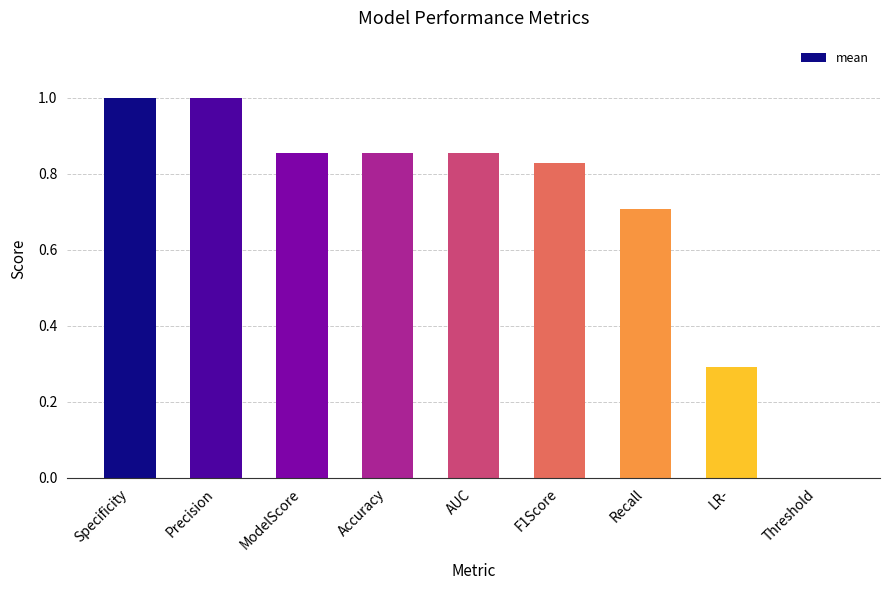

True or false: the data shows 0.2 at LR-.

False